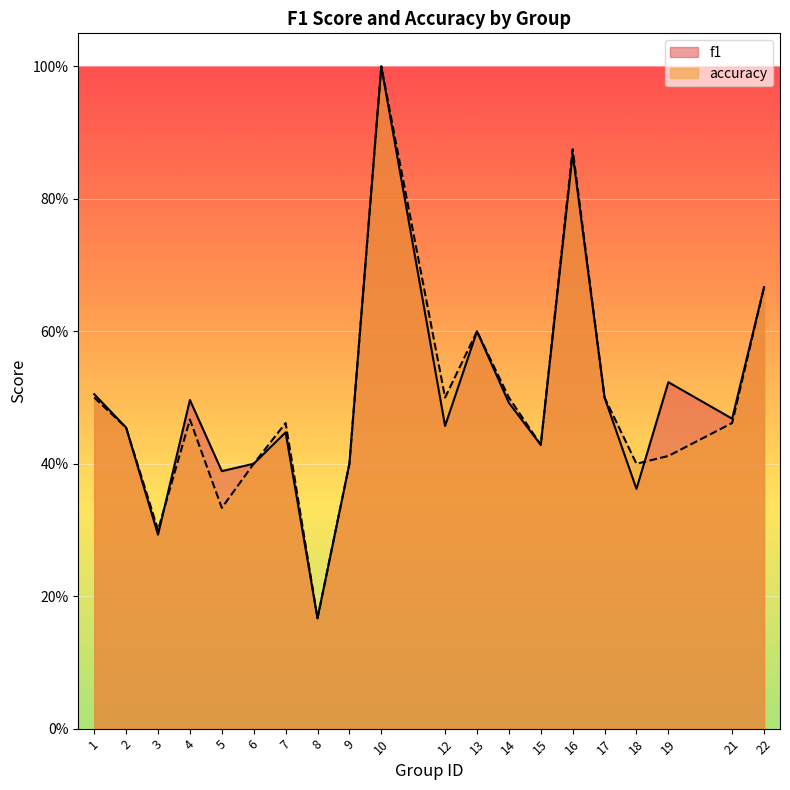

Where do f1 and accuracy first cross each other?

3 and 4